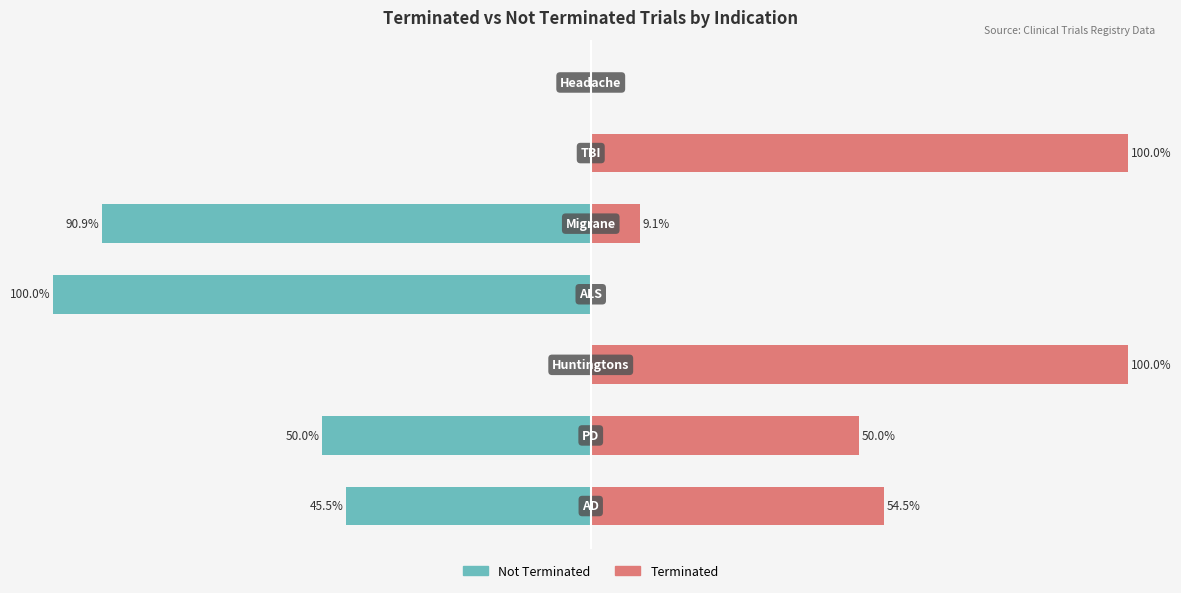

What are all the series names shown in the legend?

Not Terminated, Terminated